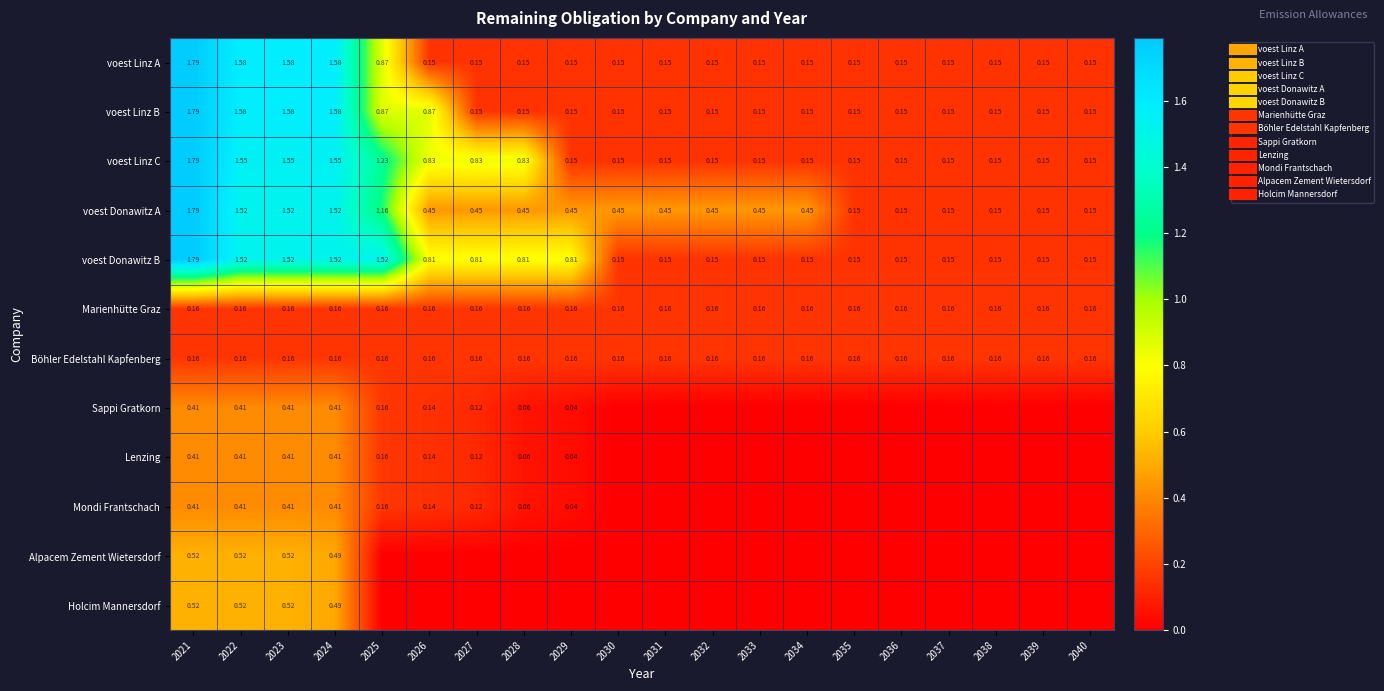

What is the total value across all series at 2038?

1.1